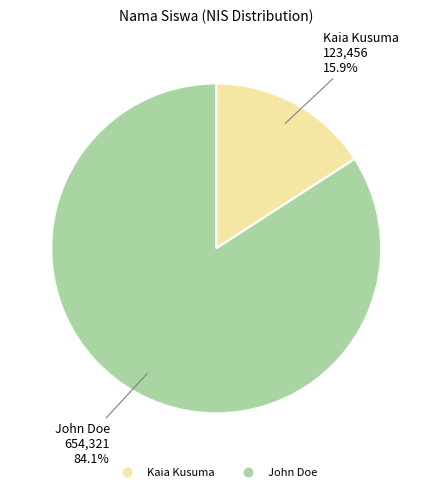

To the nearest percent, what is the difference between the John Doe and Kaia Kusuma slice percentages?

68%